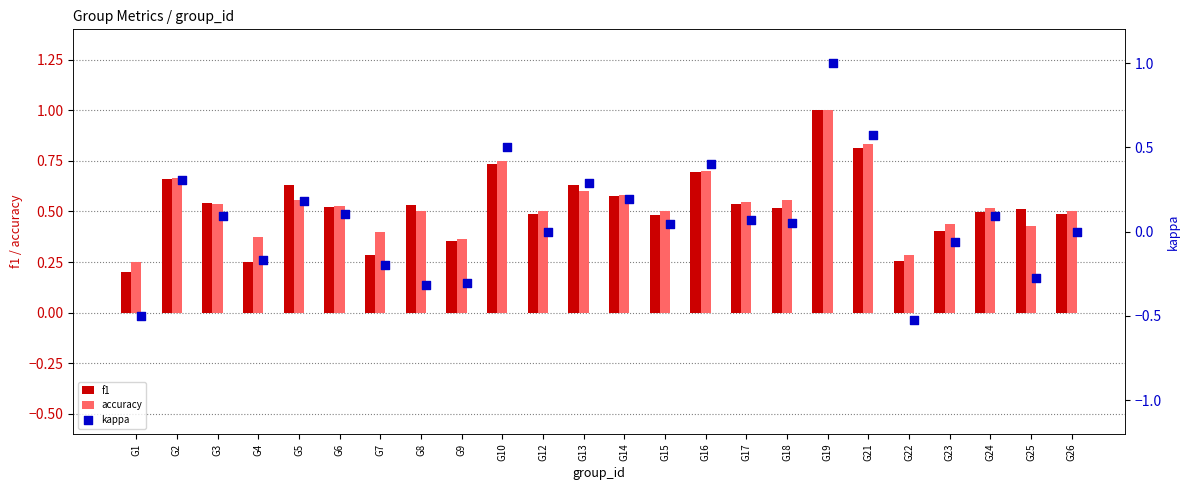

Is it true that accuracy equals 0.8 at G15?

False